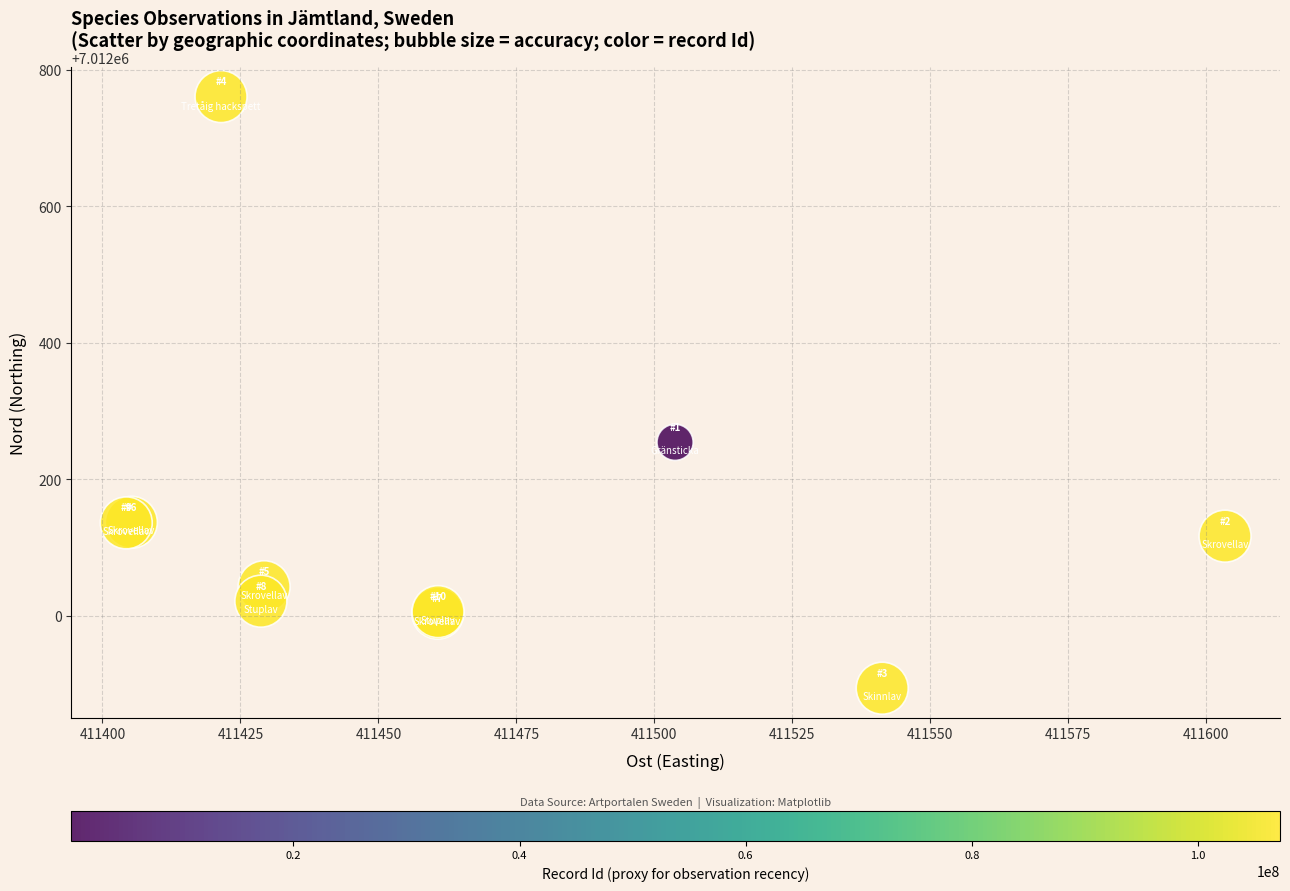

What Y value in the scatter plot is closest to 7012327?

7012254.2